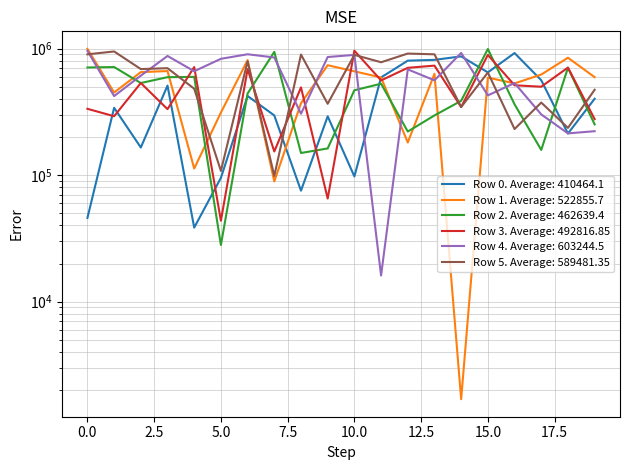

Reading left to right, what are all the values shown in this chart?

Row 0: 0=45863	1=340722	2=165312	3=510415	4=38450	5=95146	6=422420	7=296374	8=75345	9=291808	10=97564	11=592317	12=803840	13=815312	14=868899	15=648993	16=922991	17=562768	18=213208	19=401535
Row 1: 0=996499	1=450120	2=652279	3=665228	4=112698	5=312289	6=811182	7=89112	8=370262	9=739806	10=662039	11=591580	12=181046	13=632718	14=1690	15=590422	16=530978	17=624259	18=847685	19=595222
Row 2: 0=709847	1=715471	2=534809	3=594983	4=598025	5=28037	6=442217	7=943217	8=149589	9=162557	10=468775	11=528143	12=220998	13=296434	14=386900	15=994021	16=362903	17=158127	18=705886	19=251849
Row 3: 0=334461	1=292148	2=535123	3=332387	4=715271	5=43584	6=689827	7=153718	8=493929	9=65260	10=963355	11=560839	12=705530	13=734093	14=345146	15=892625	16=513311	17=499996	18=708584	19=277150
Row 4: 0=961413	1=421707	2=611673	3=875468	4=663008	5=831336	6=902951	7=851660	8=305590	9=858815	10=892329	11=16075	12=685549	13=561862	14=925444	15=427036	16=534667	17=302011	18=213797	19=222499
Row 5: 0=902015	1=950131	2=689612	3=700716	4=481984	5=108000	6=795254	7=98424	8=897992	9=366472	10=893015	11=780659	12=914633	13=901970	14=345640	15=647502	16=231411	17=374725	18=236240	19=473232